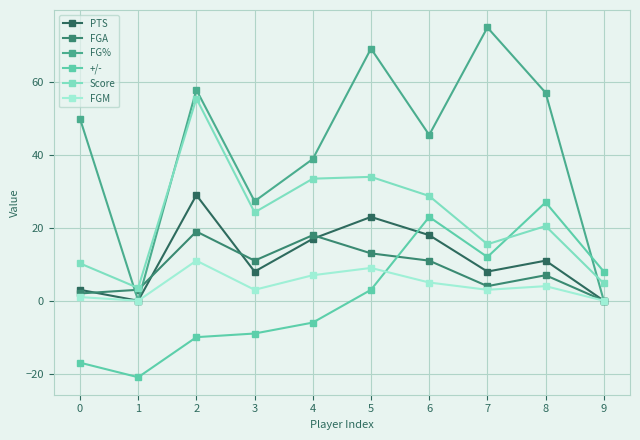

What is the spread (max minus min) of values at 0?

67.0